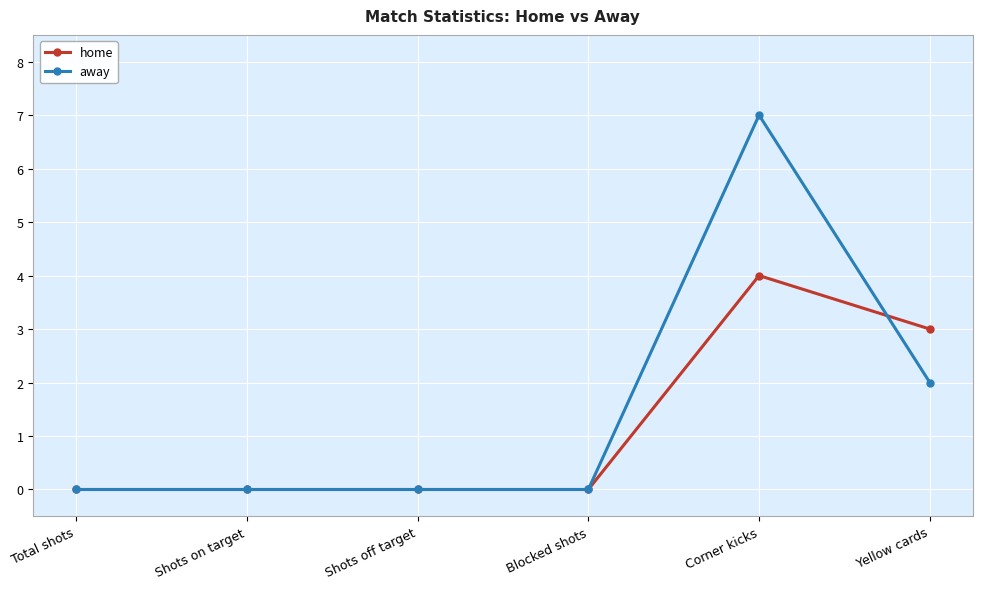

Is it true that home equals 0 at Total shots?

True